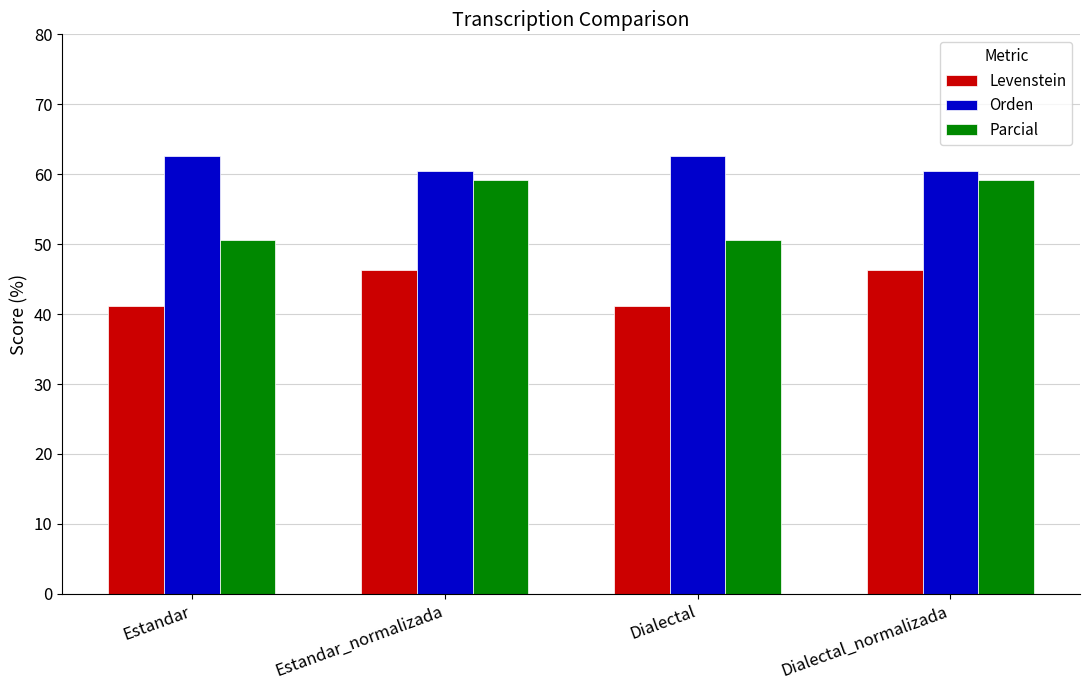

How many bars are there in total?

12